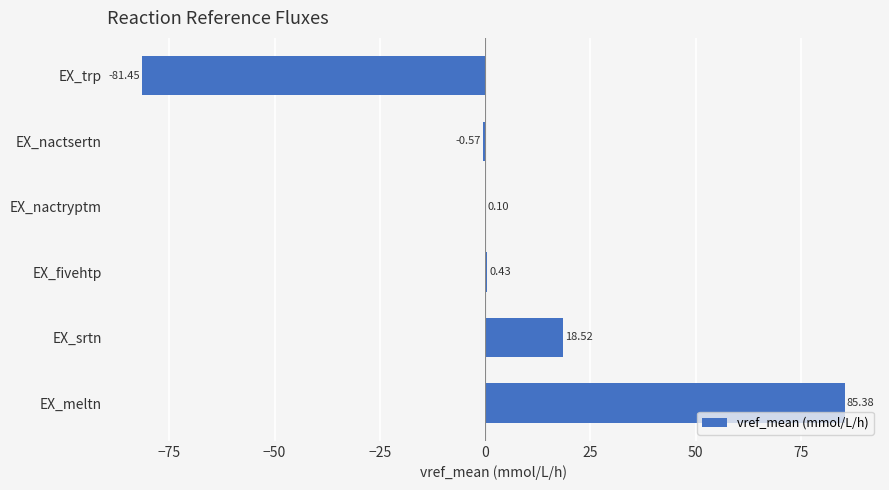

How many values are above zero?

4